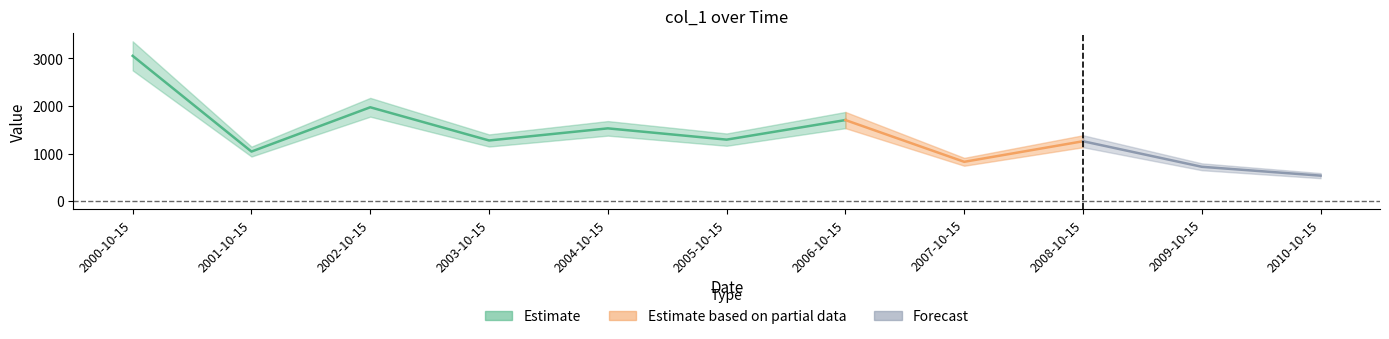

How many points are higher than both their immediate neighbors (excluding endpoints)?

4